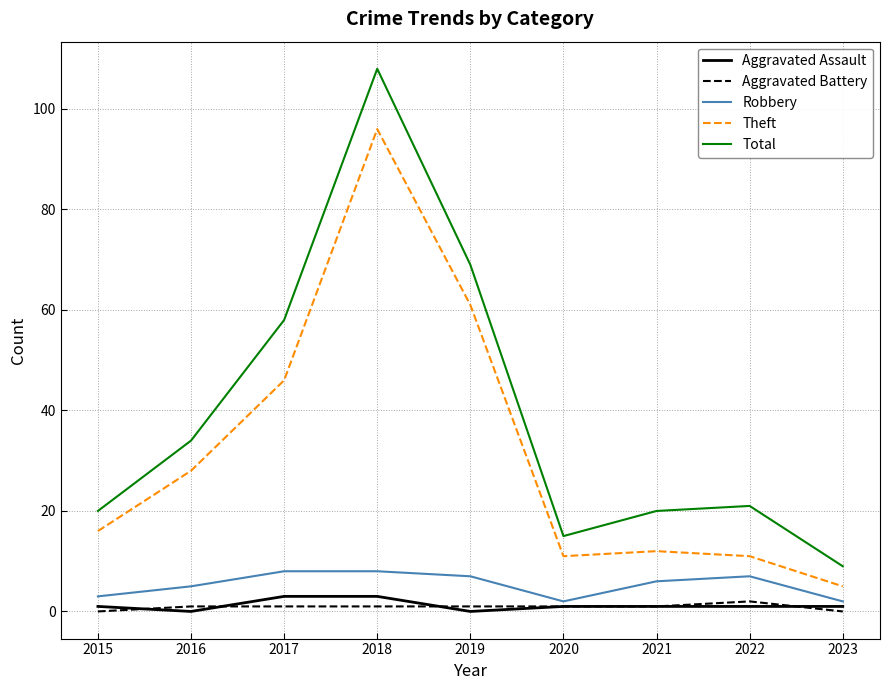

True or false: Robbery and Total intersect in this chart.

False